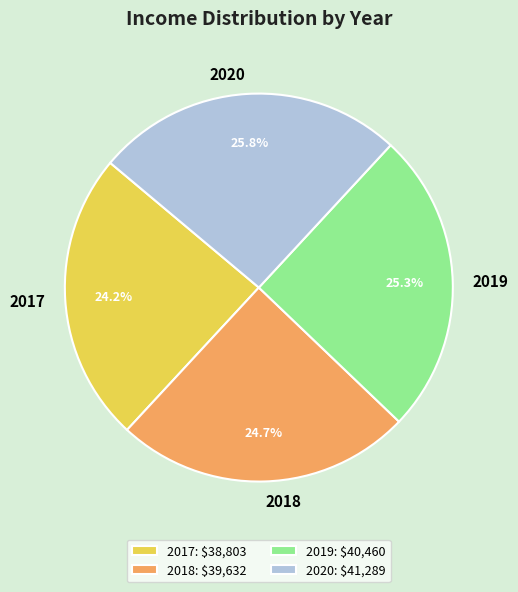

Rank the categories by value from lowest to highest.

2017, 2018, 2019, 2020